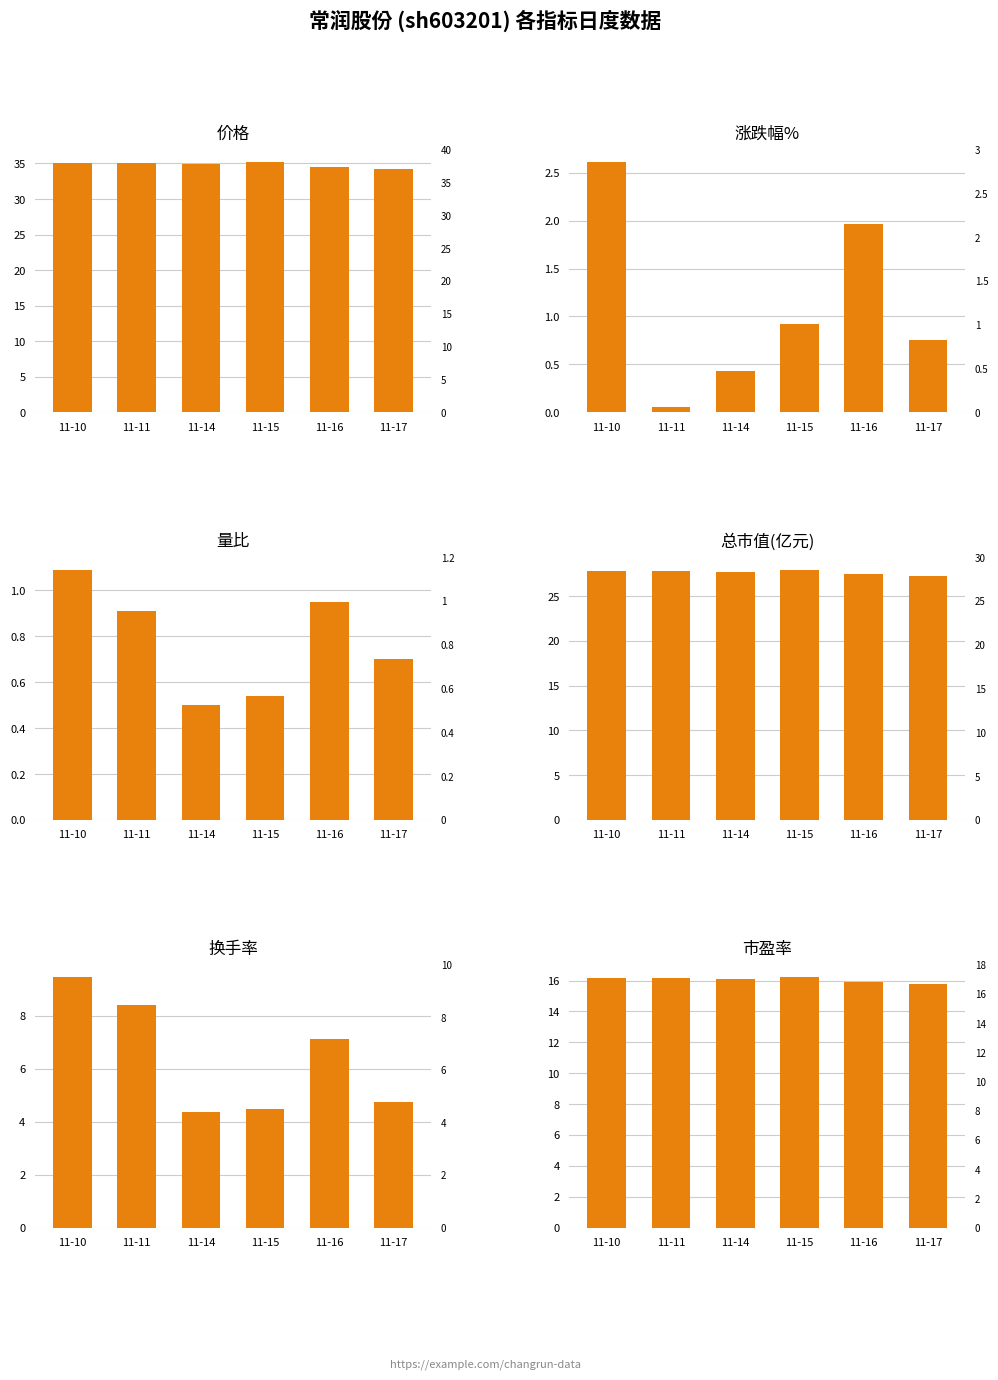

What is the difference between the highest and lowest values at 11-11?

35.0